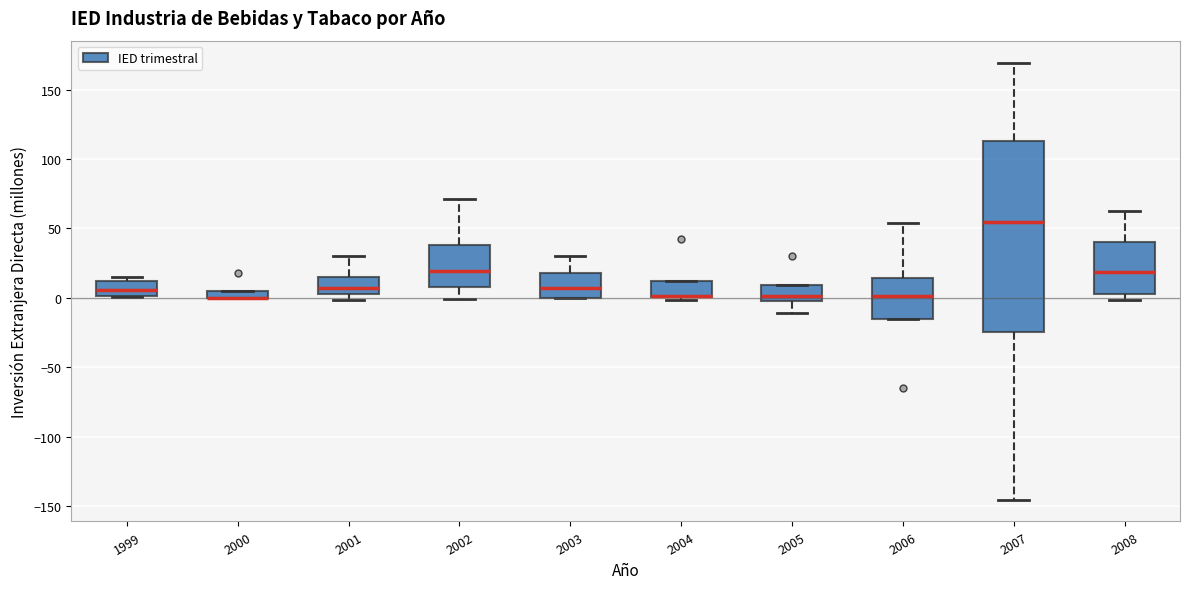

Which box is the tallest, from its lower edge to its upper edge?

2007